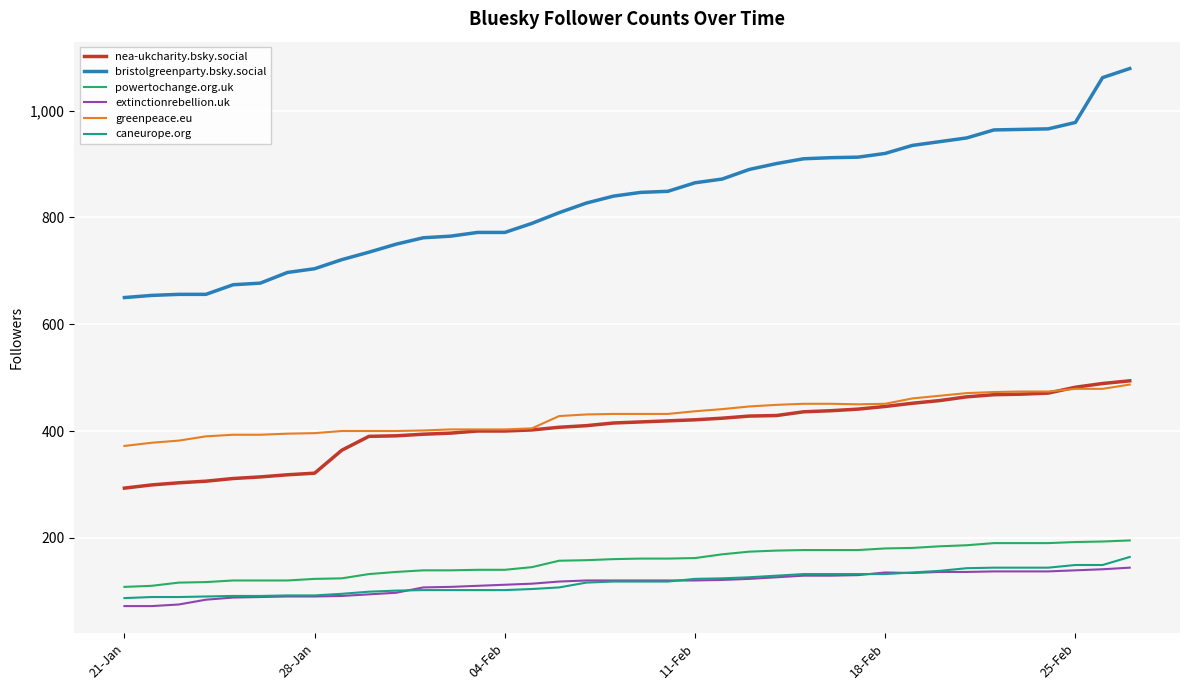

What is the maximum value for nea-ukcharity.bsky.social?

494